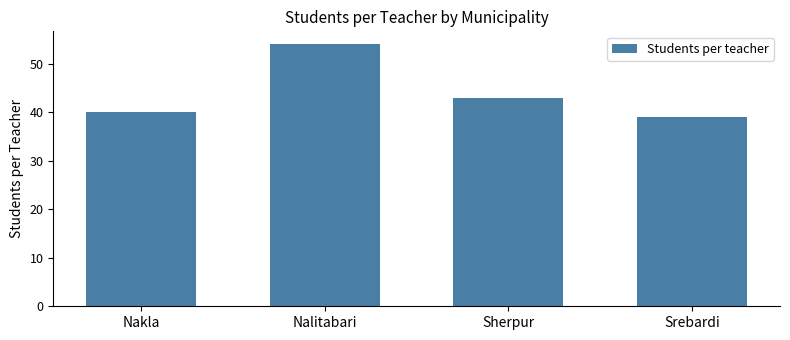

List the labels in order of value, smallest first.

Srebardi, Nakla, Sherpur, Nalitabari